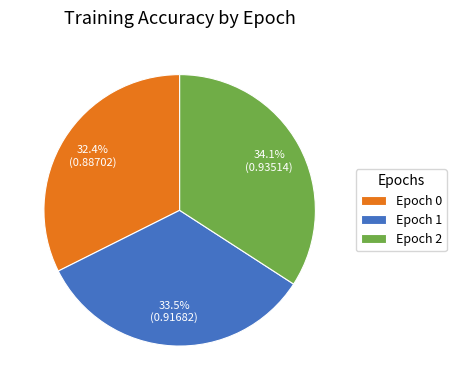

Is the sum of Epoch 0 and Epoch 1 greater than half?

Yes